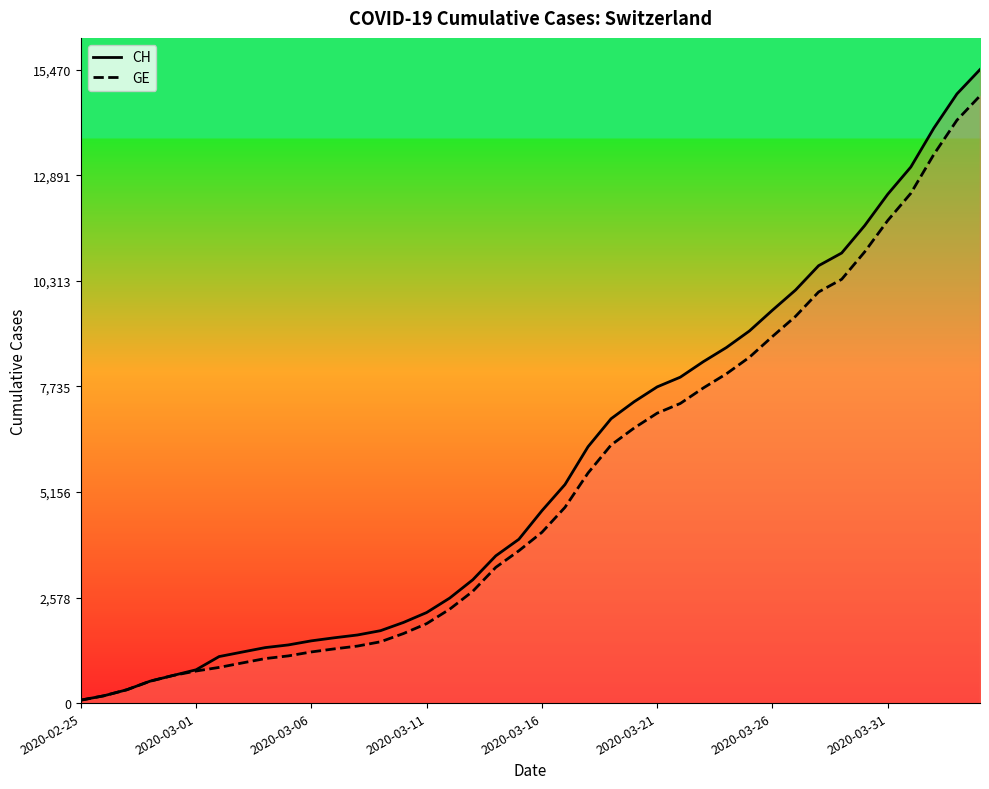

Which series has the widest spread of values?

CH